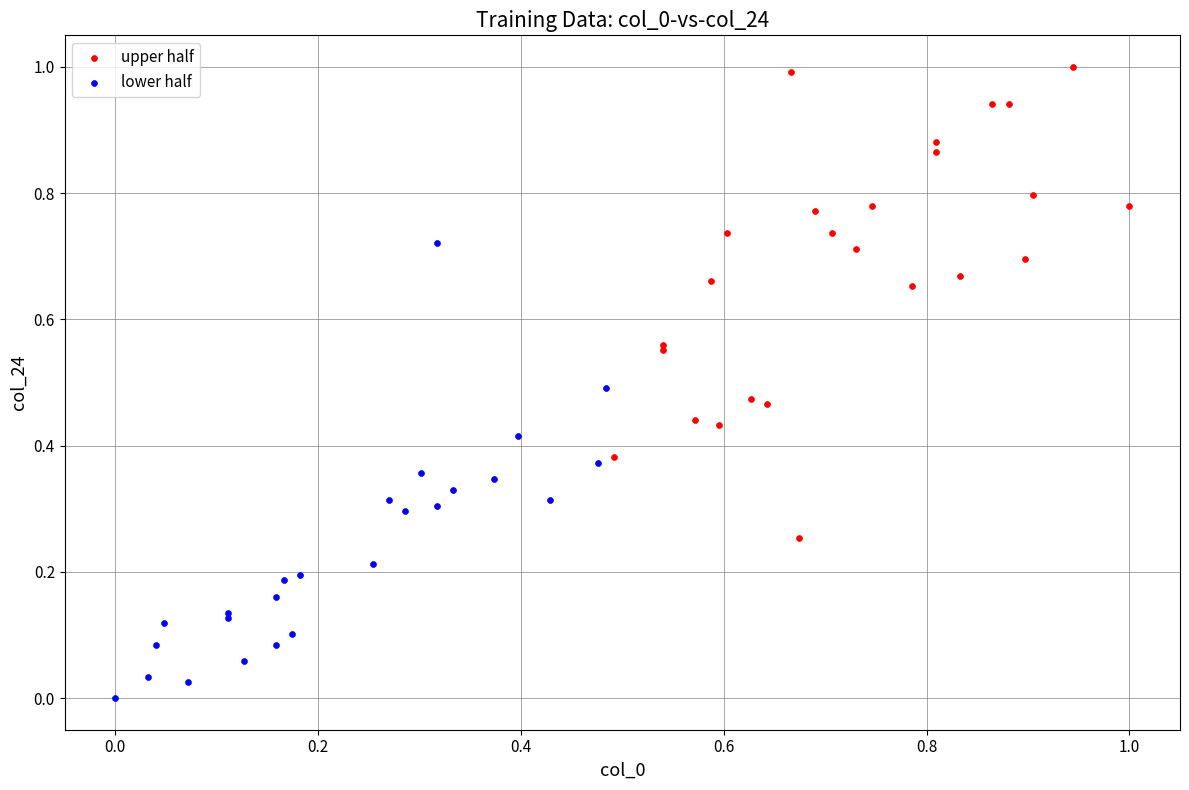

Which series contains the lowest Y value?

lower half